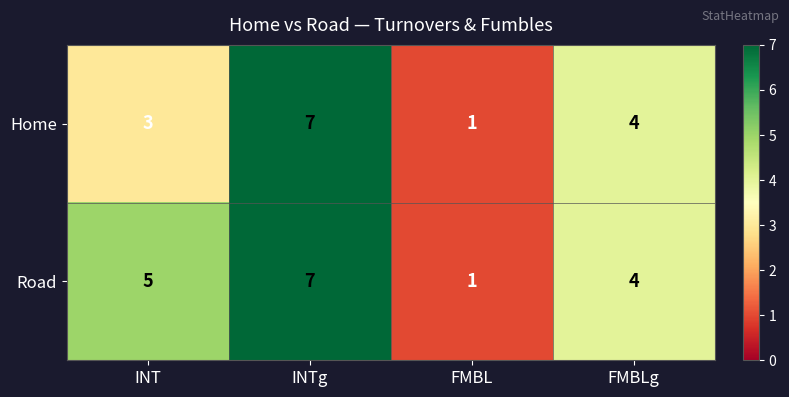

At which category is the sum across all series the highest?

INTg